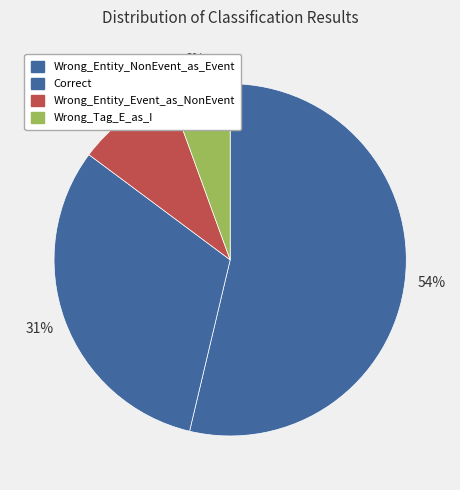

True or false: Wrong_Entity_Event_as_NonEvent accounts for 9% of the total.

True